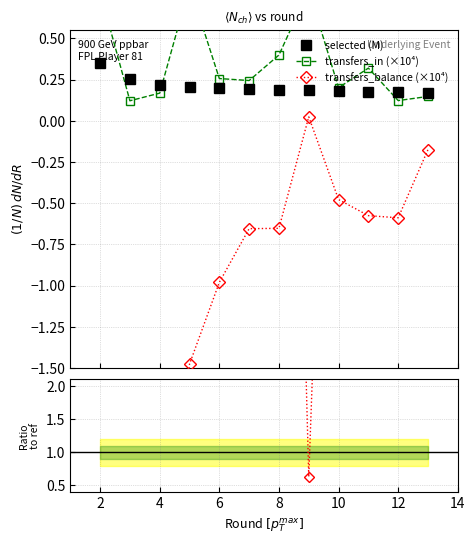

How many selected (M) values are between 0 and 1?

12